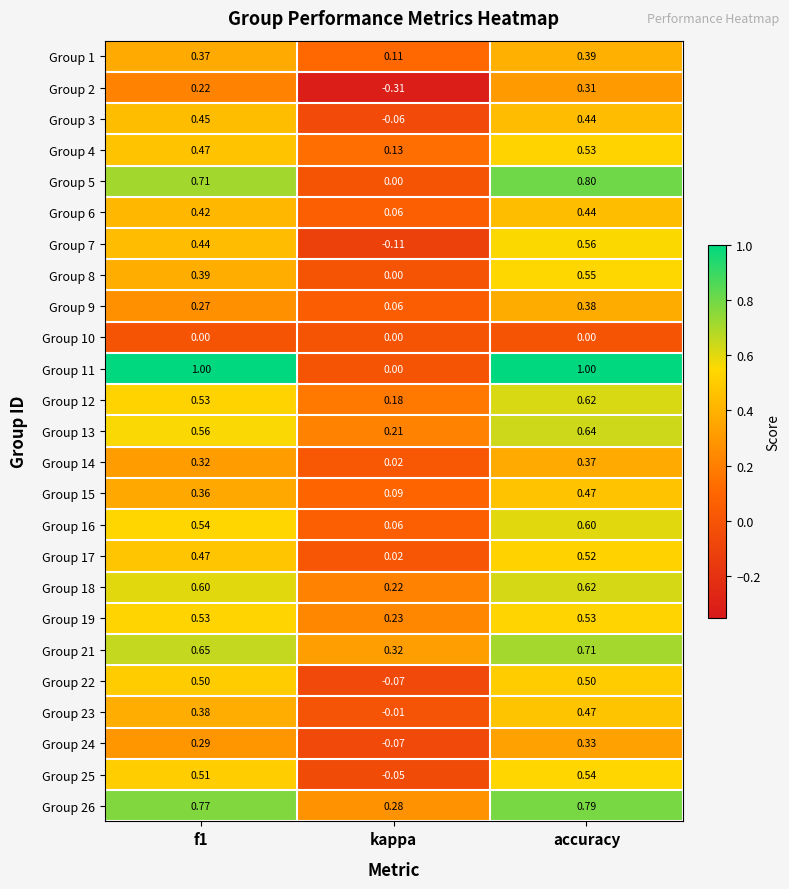

Which category has the lowest value in the Group 8 series?

kappa